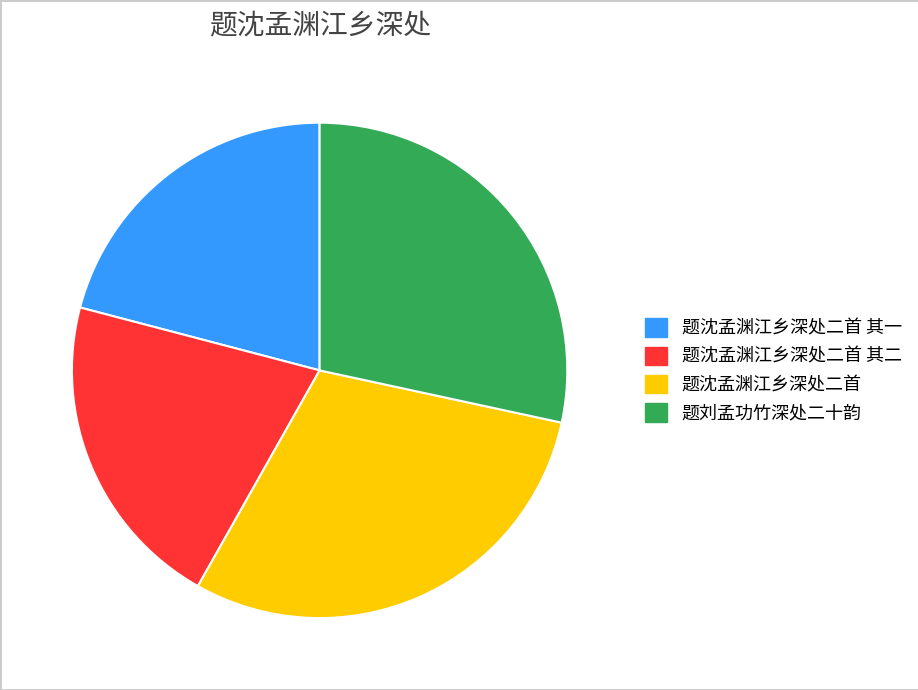

Between 题刘孟功竹深处二十韵 and 题沈孟渊江乡深处二首 其二, which is larger?

题刘孟功竹深处二十韵